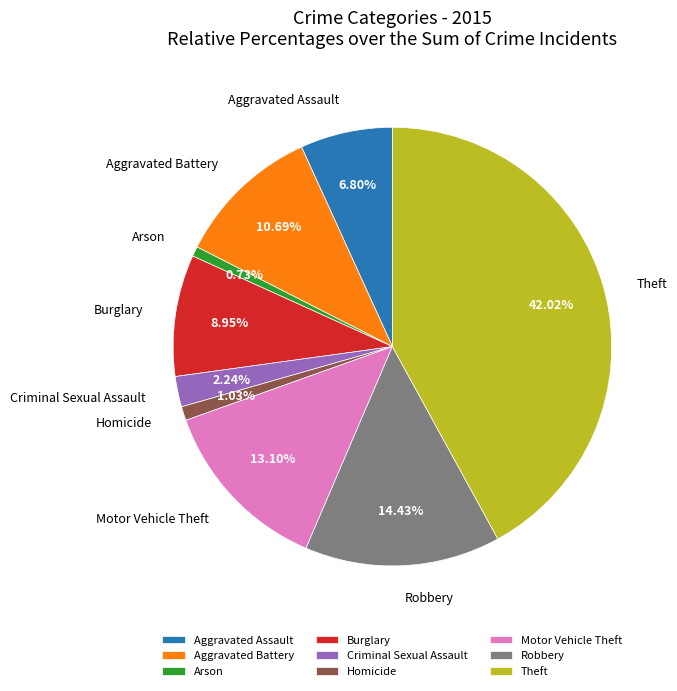

Which slice is the largest?

Theft